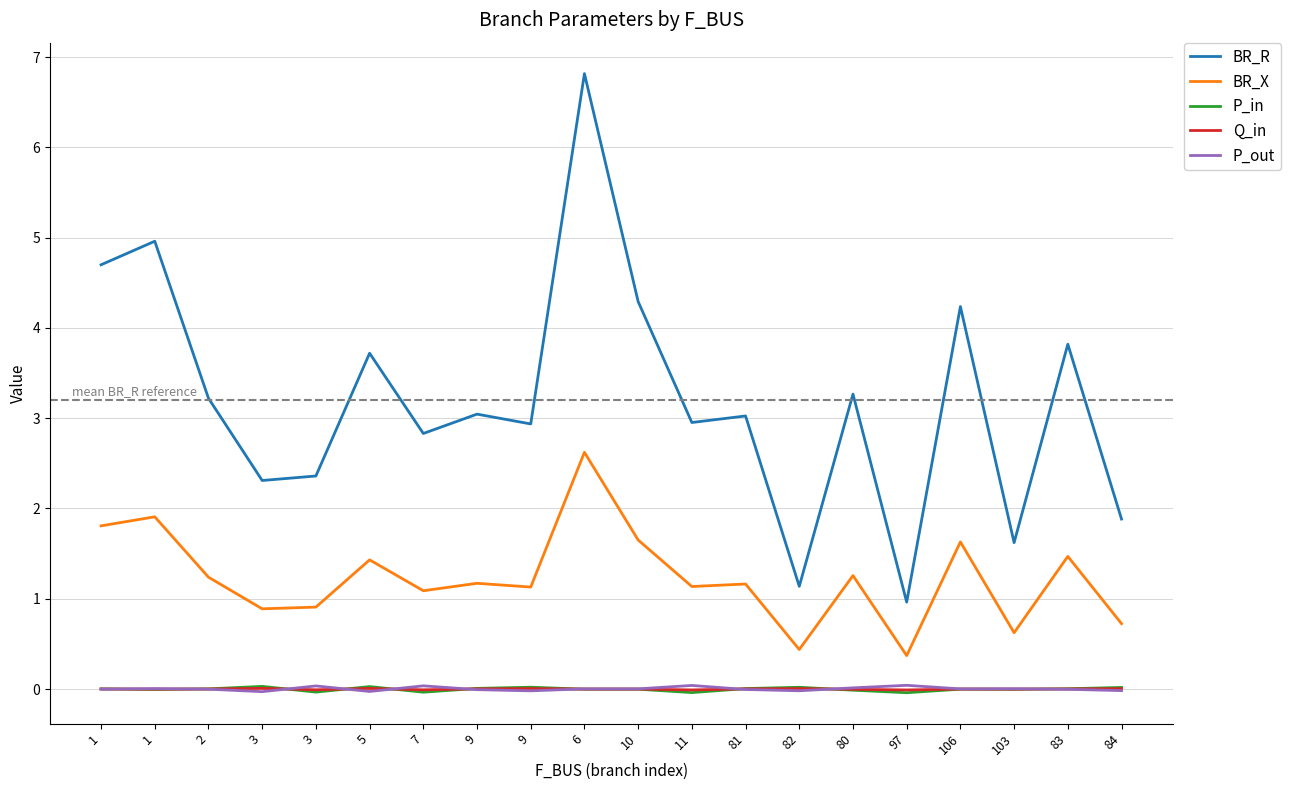

Does the chart display data point markers on the line(s)?

No